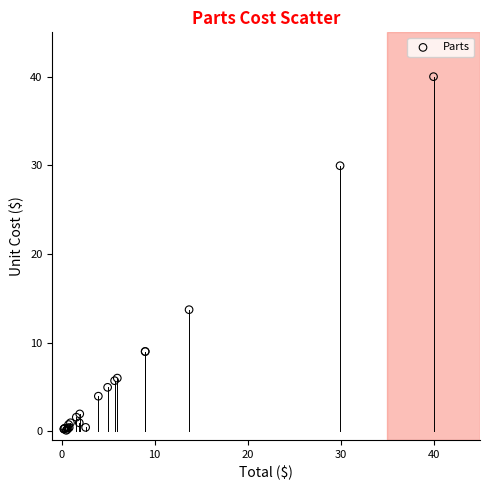

What Y value in the scatter plot is closest to 20?

13.7